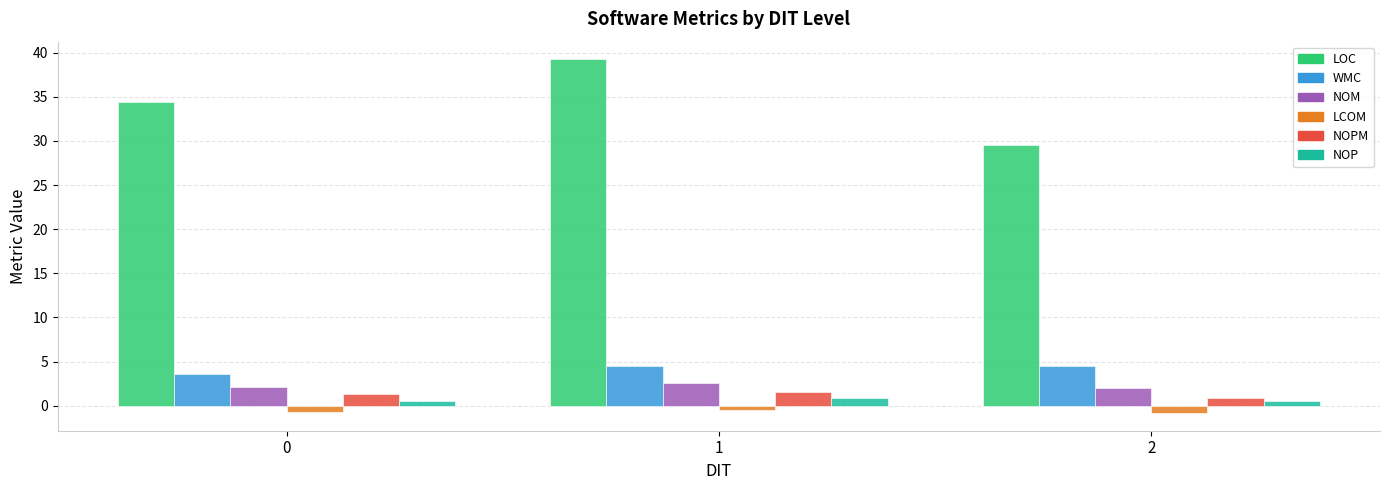

What is the difference between the WMC values at 2 and 0?

0.9